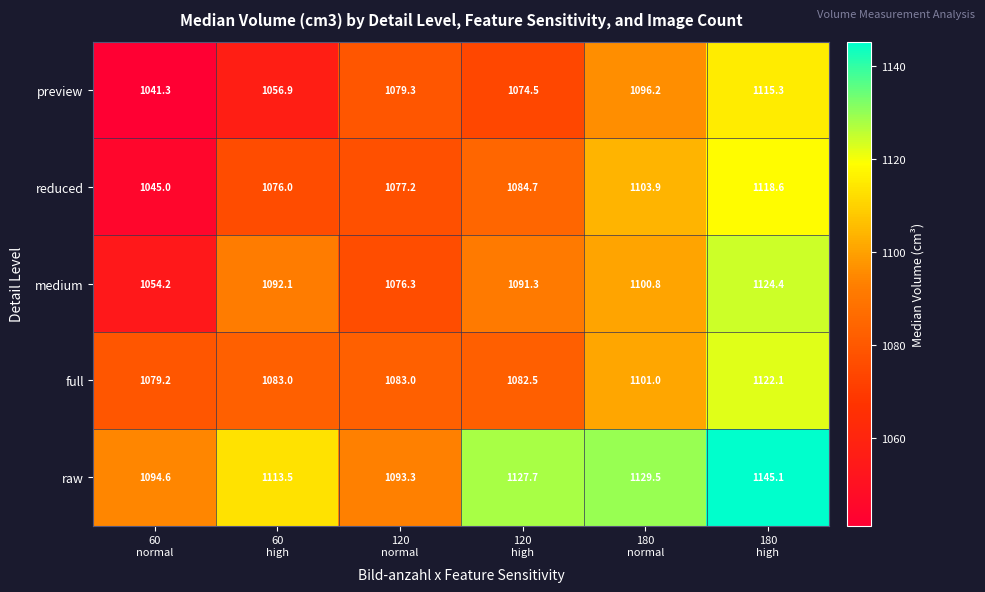

What is the difference between the maximum and minimum values in the preview series?

74.0